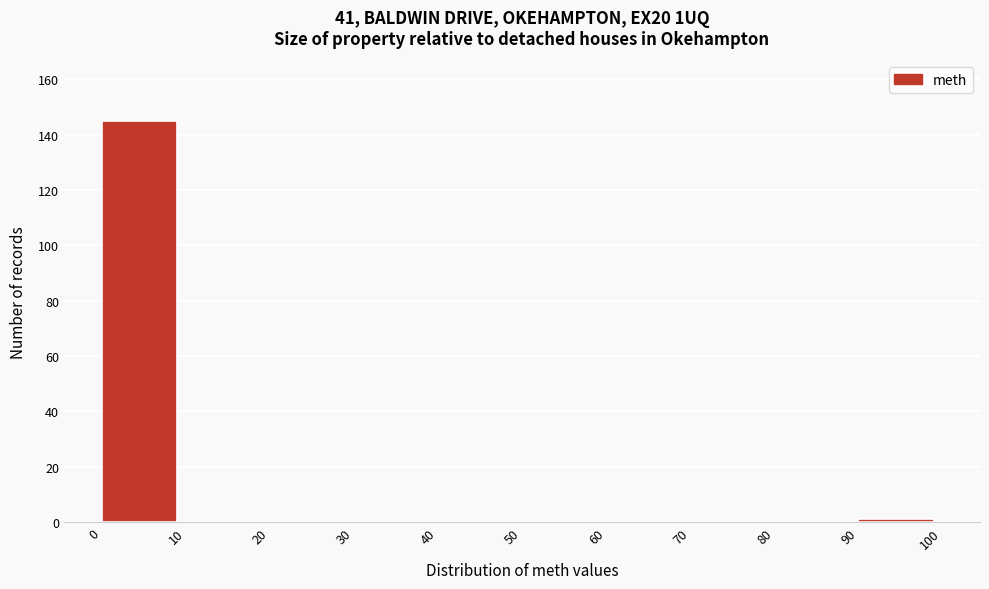

How tall is the bar that spans 0 to 10 on the x-axis? The values are not printed on the chart, so give them approximately, as read against the axis.

146